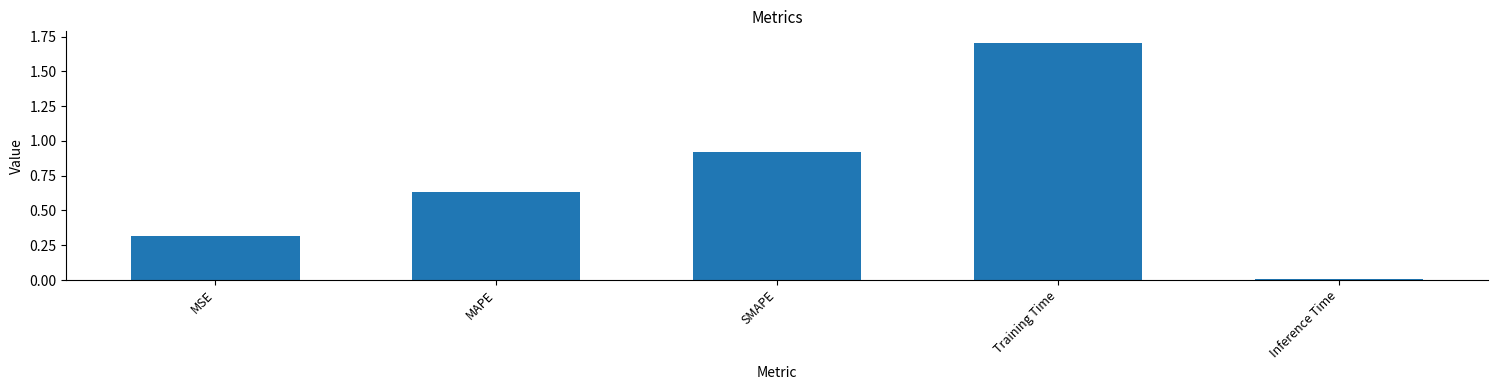

What value does the data have at Training Time?

1.7